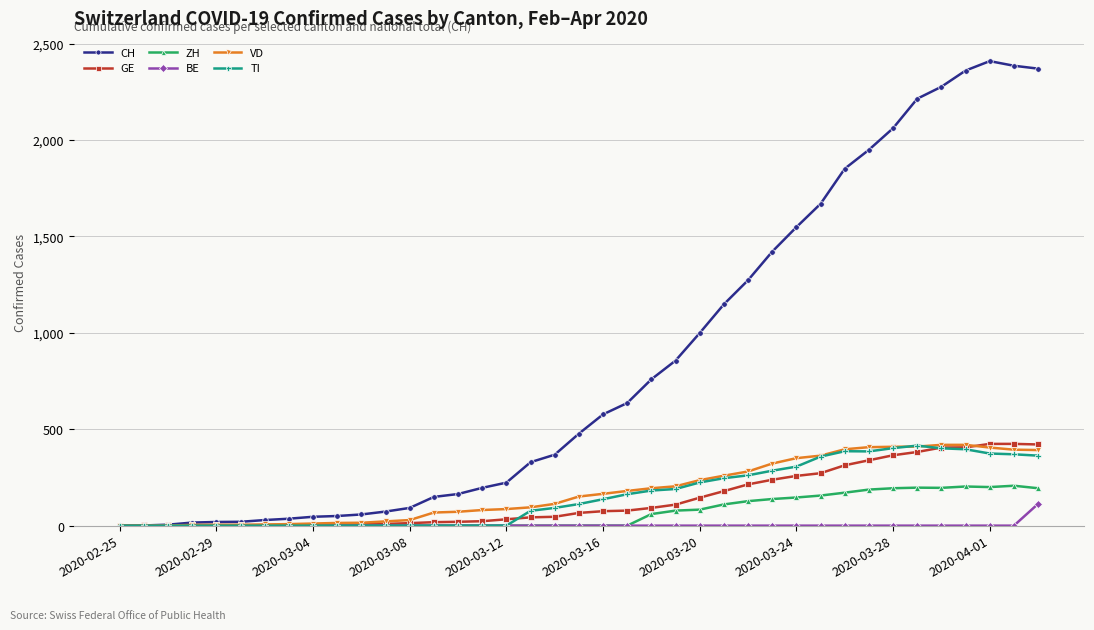

What is the greatest value displayed?

2409